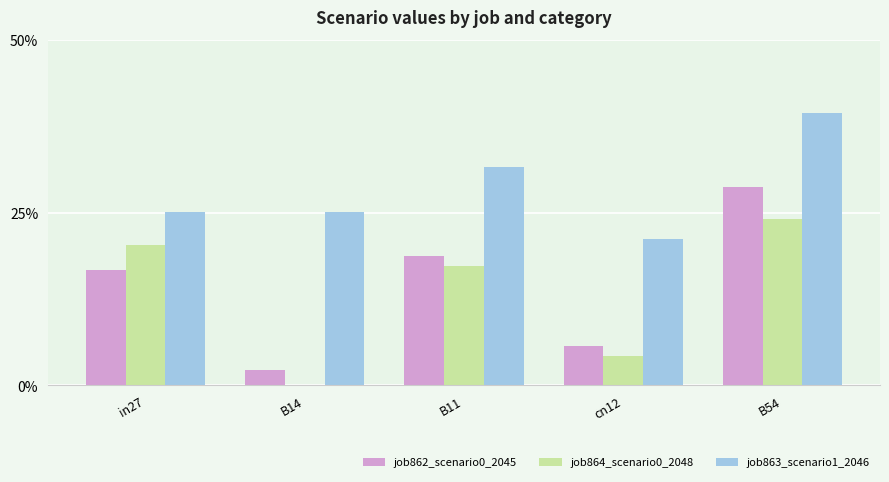

Does the chart contain stacked bars?

No